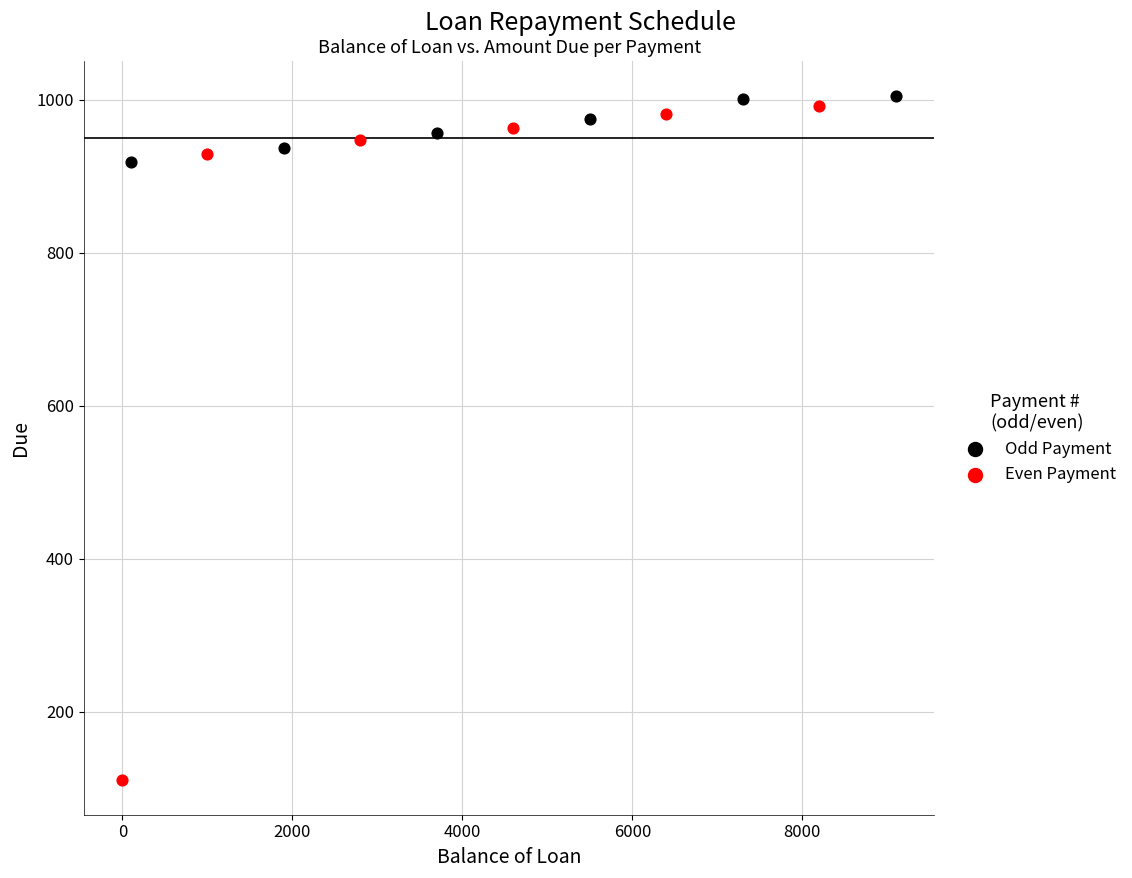

What are all the series names shown in the legend?

Odd Payment, Even Payment